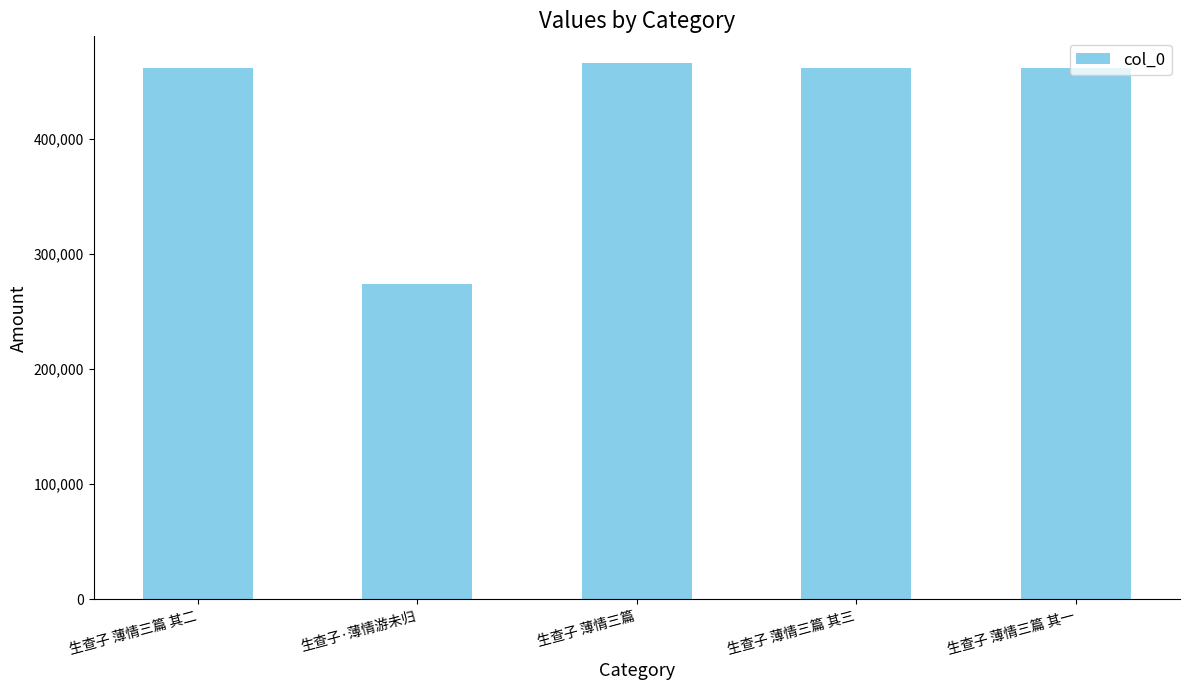

Which label corresponds to the largest value in the chart?

生查子 薄情三篇